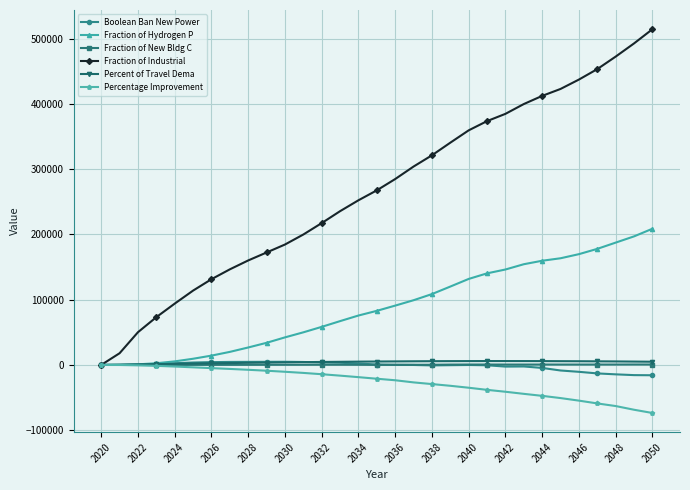

Which series has the largest total across all categories?

Fraction of Industrial